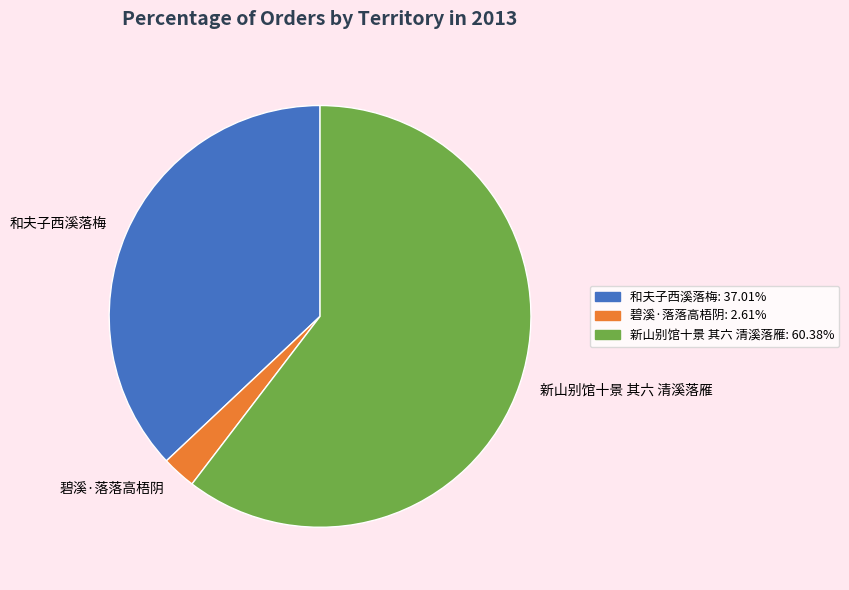

The 新山别馆十景 其六 清溪落雁 slice represents 75% of the pie. True or false?

False